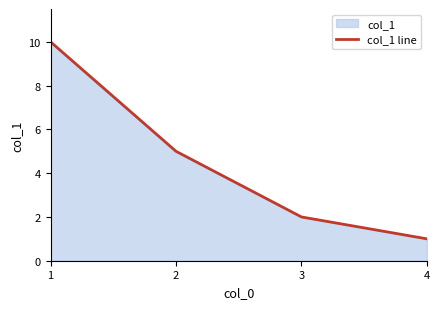

Which category has the highest value across all series?

1